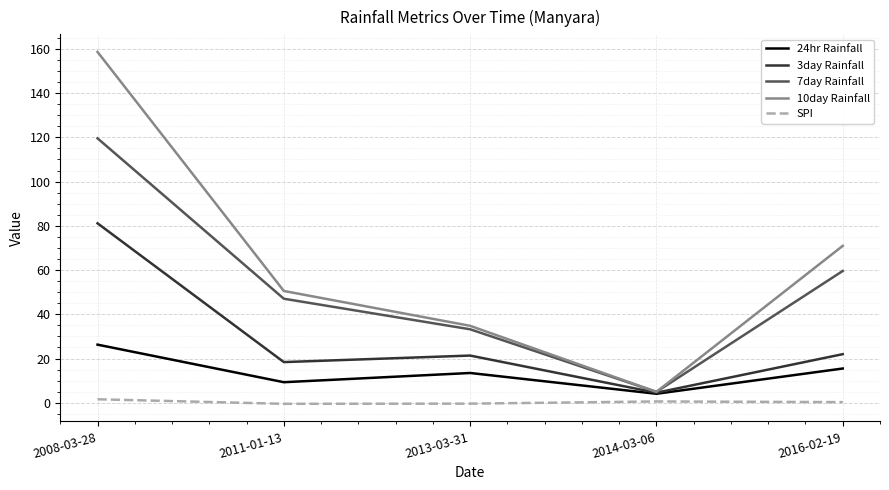

What is the difference between the maximum and minimum values in the 3day Rainfall series?

76.6